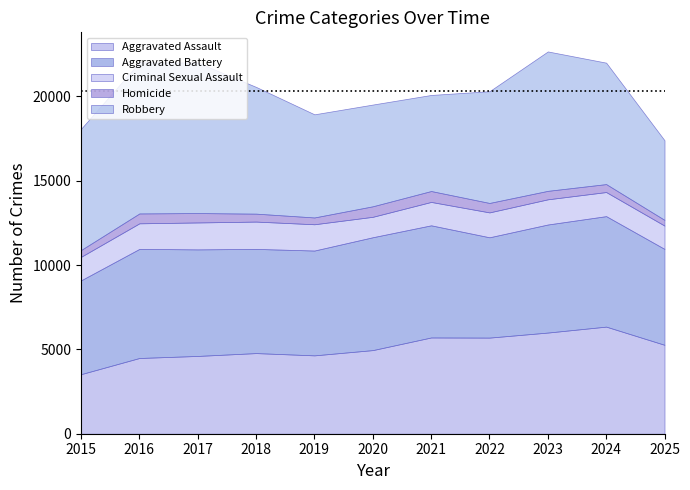

True or false: Aggravated Battery has more than 2 interior local peaks.

True